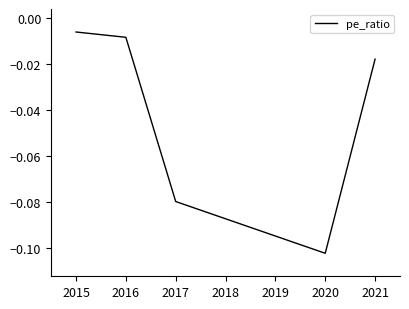

How many lines are shown in the chart?

1